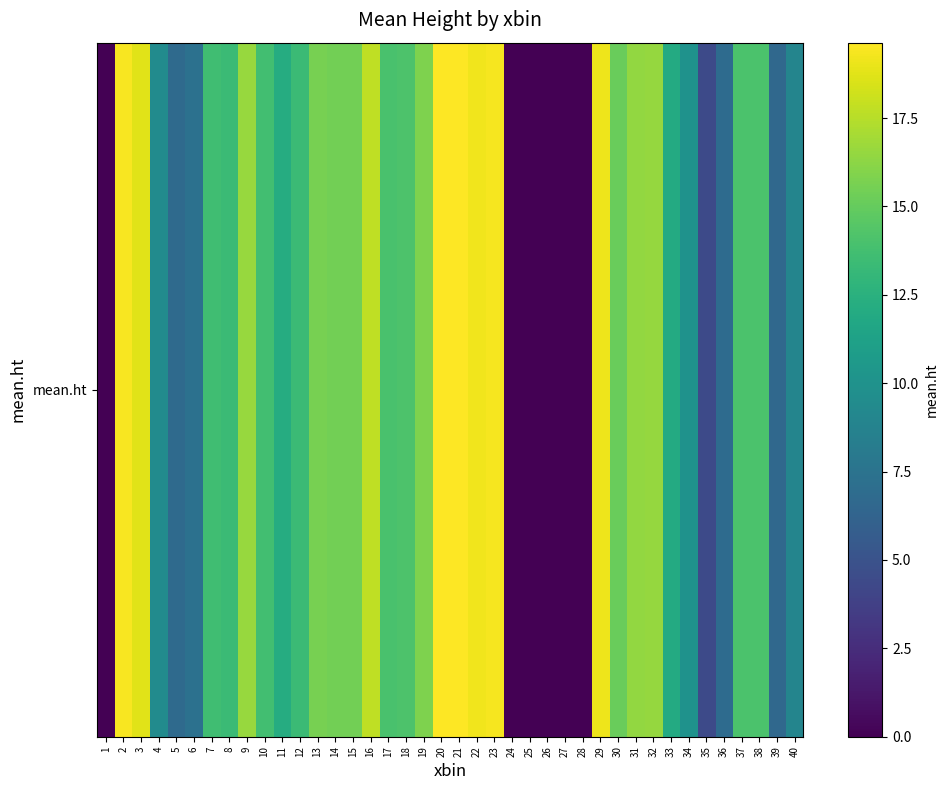

How many series are shown in this chart?

1